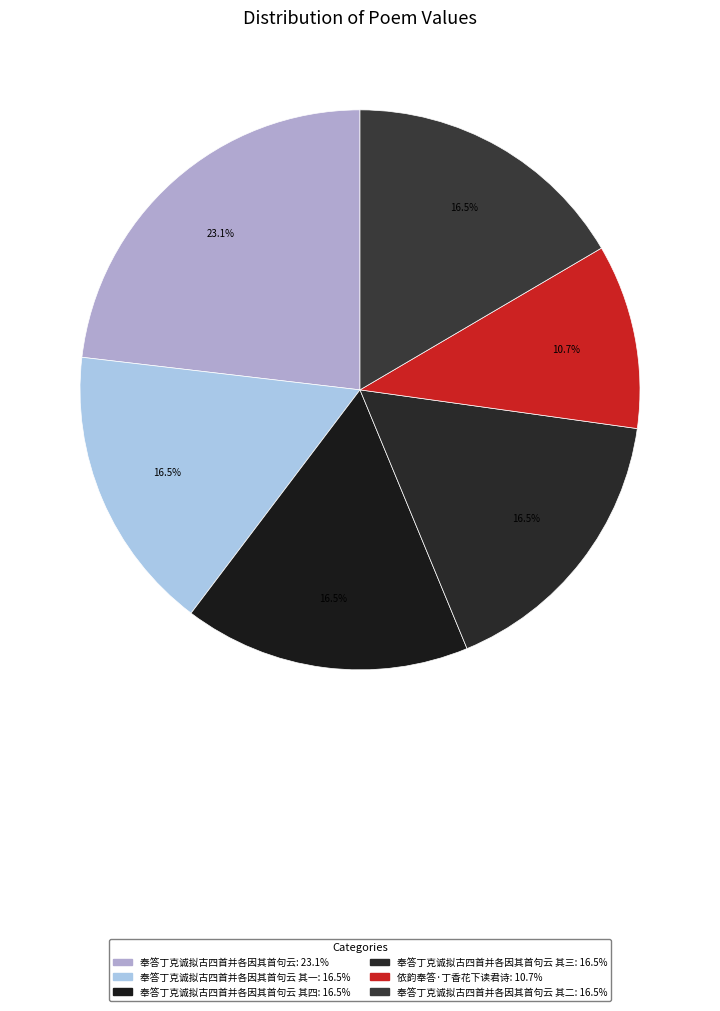

To the nearest percent, what is the average slice percentage?

17%